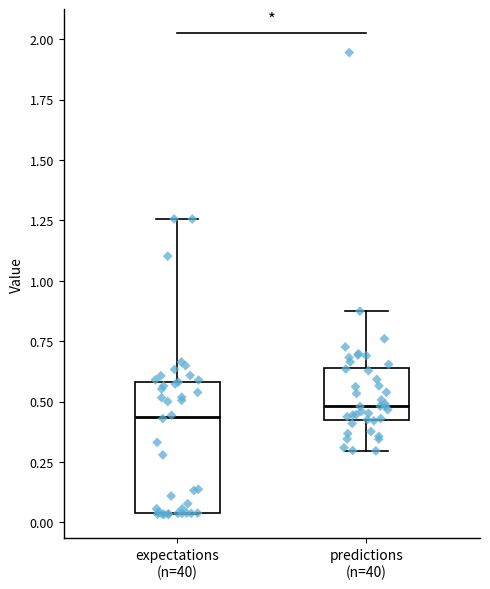

Reading left to right, read every box against the y-axis: the position of its median line, the range the box covers, and the ends of its whiskers. The values are not printed on the chart, so give them approximately, as read against the axis.

expectations (n=40): median 0.45, box 0.05 to 0.60, whiskers 0.05 to 1.25
predictions (n=40): median 0.50, box 0.40 to 0.65, whiskers 0.30 to 0.85